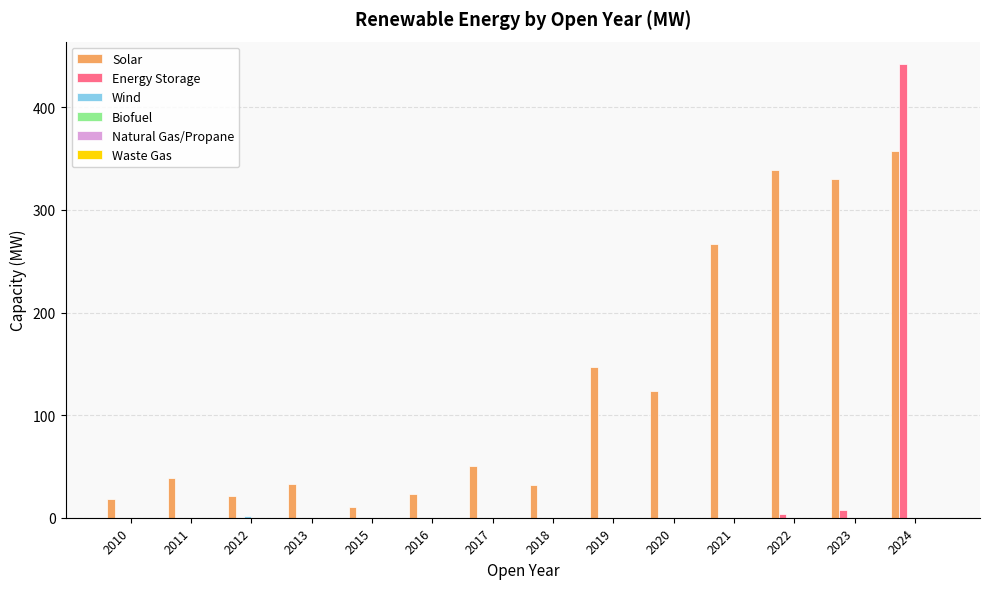

Between 2013 and 2021, which series saw the biggest shift?

Solar